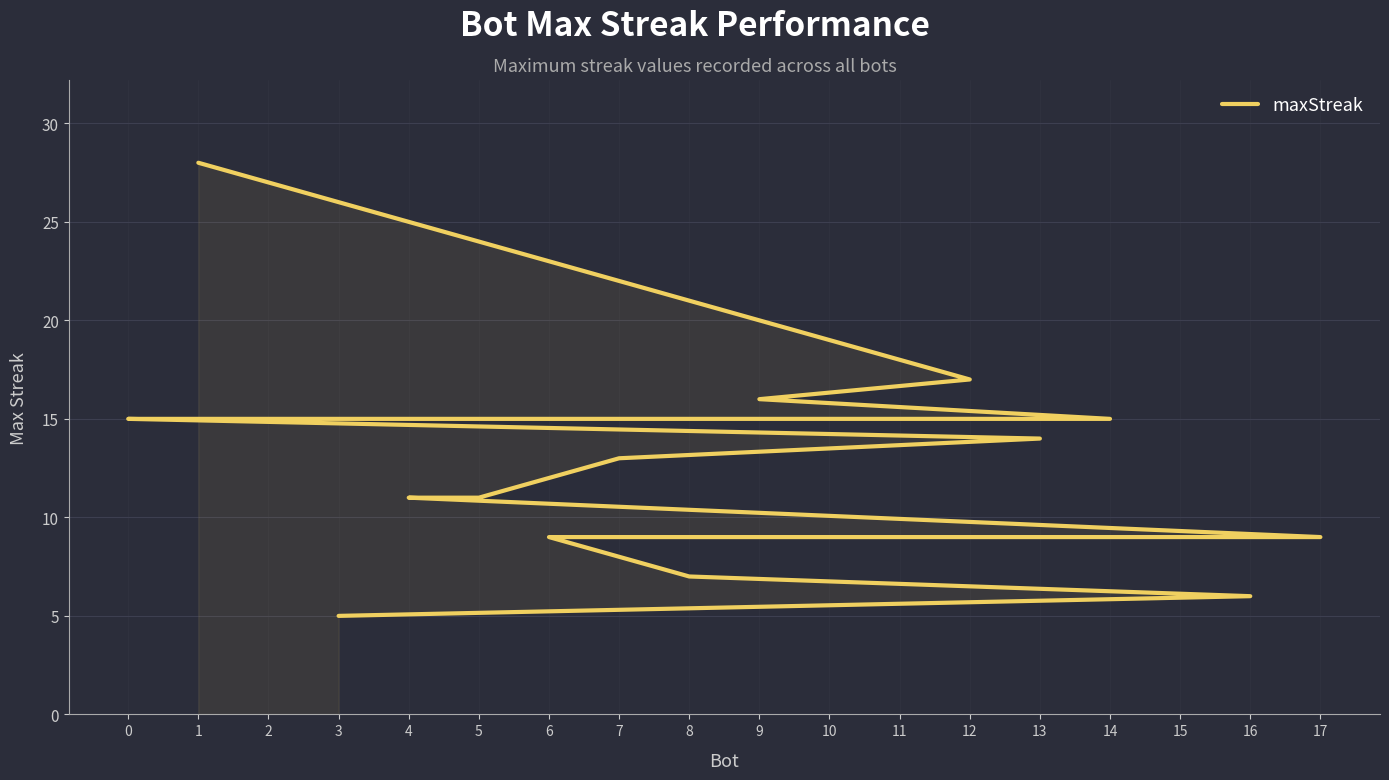

Rank the categories by value from lowest to highest.

3, 16, 8, 17, 15, 10, 6, 5, 4, 7, 13, 14, 11, 2, 0, 9, 12, 1